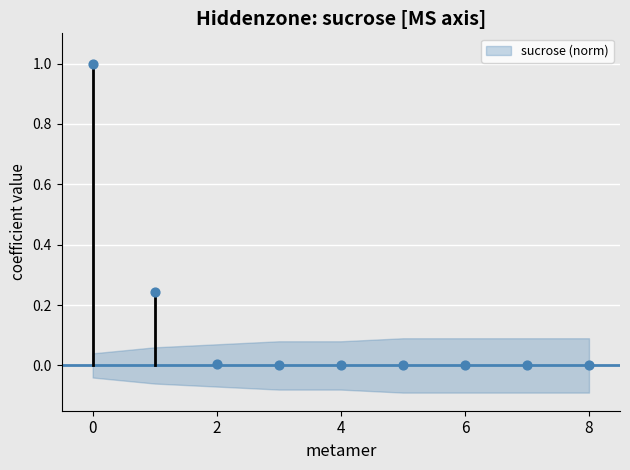

What is the range of Y values (max minus min)?

1.0